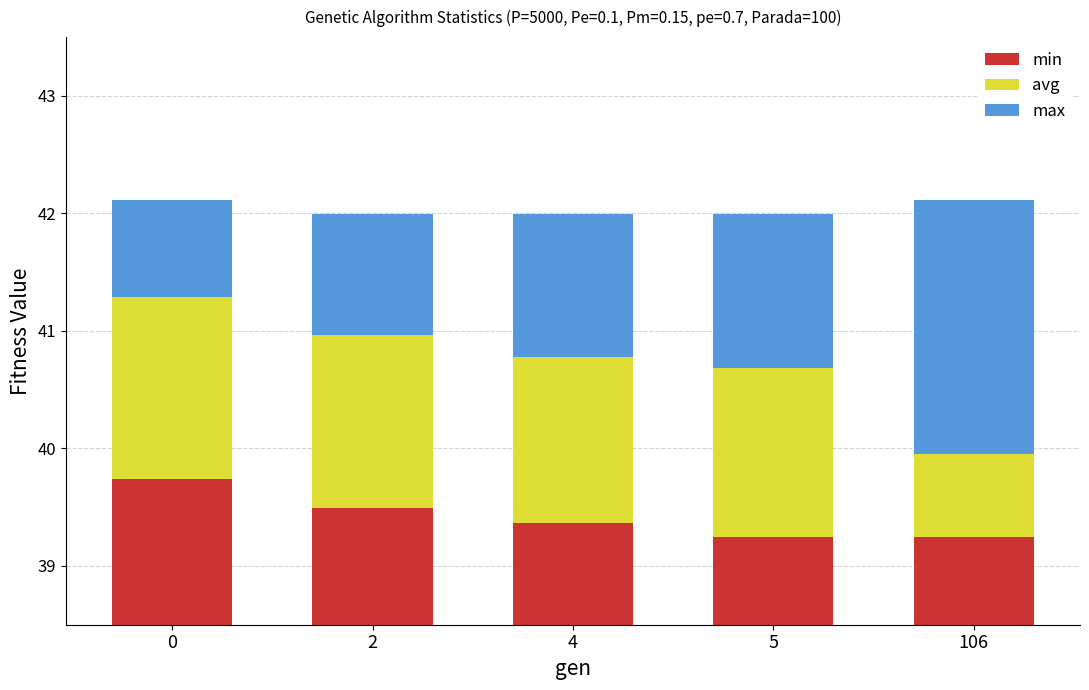

How many data points in avg are less than 1?

1